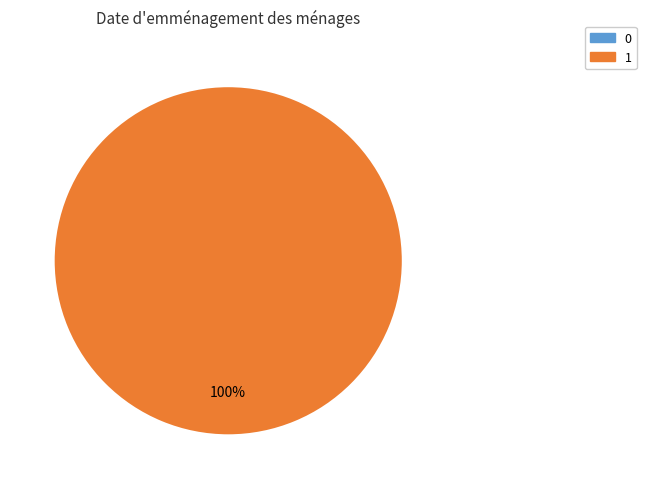

To the nearest percent, what is the difference between the largest and smallest slice percentages?

100%